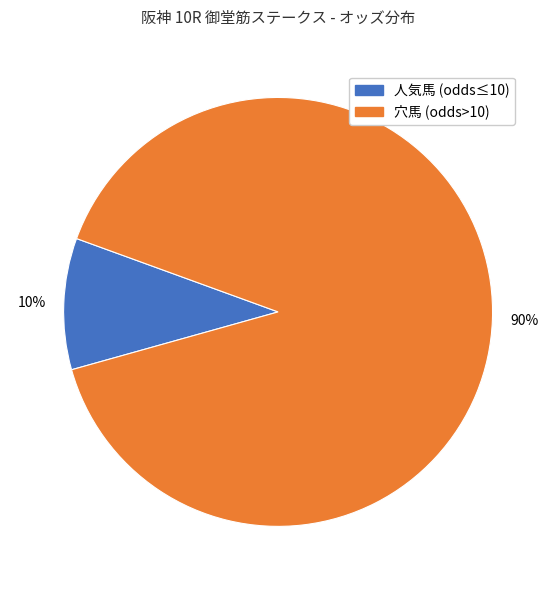

To the nearest percent, what is the average slice percentage?

50%